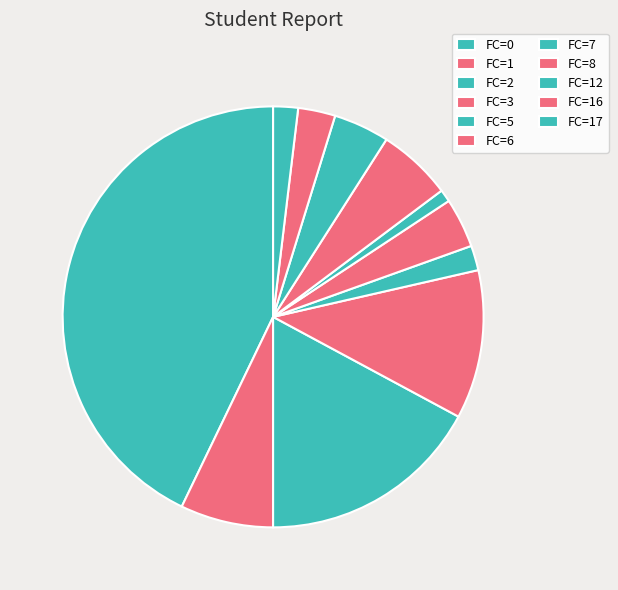

Count the number of slices in the pie.

11